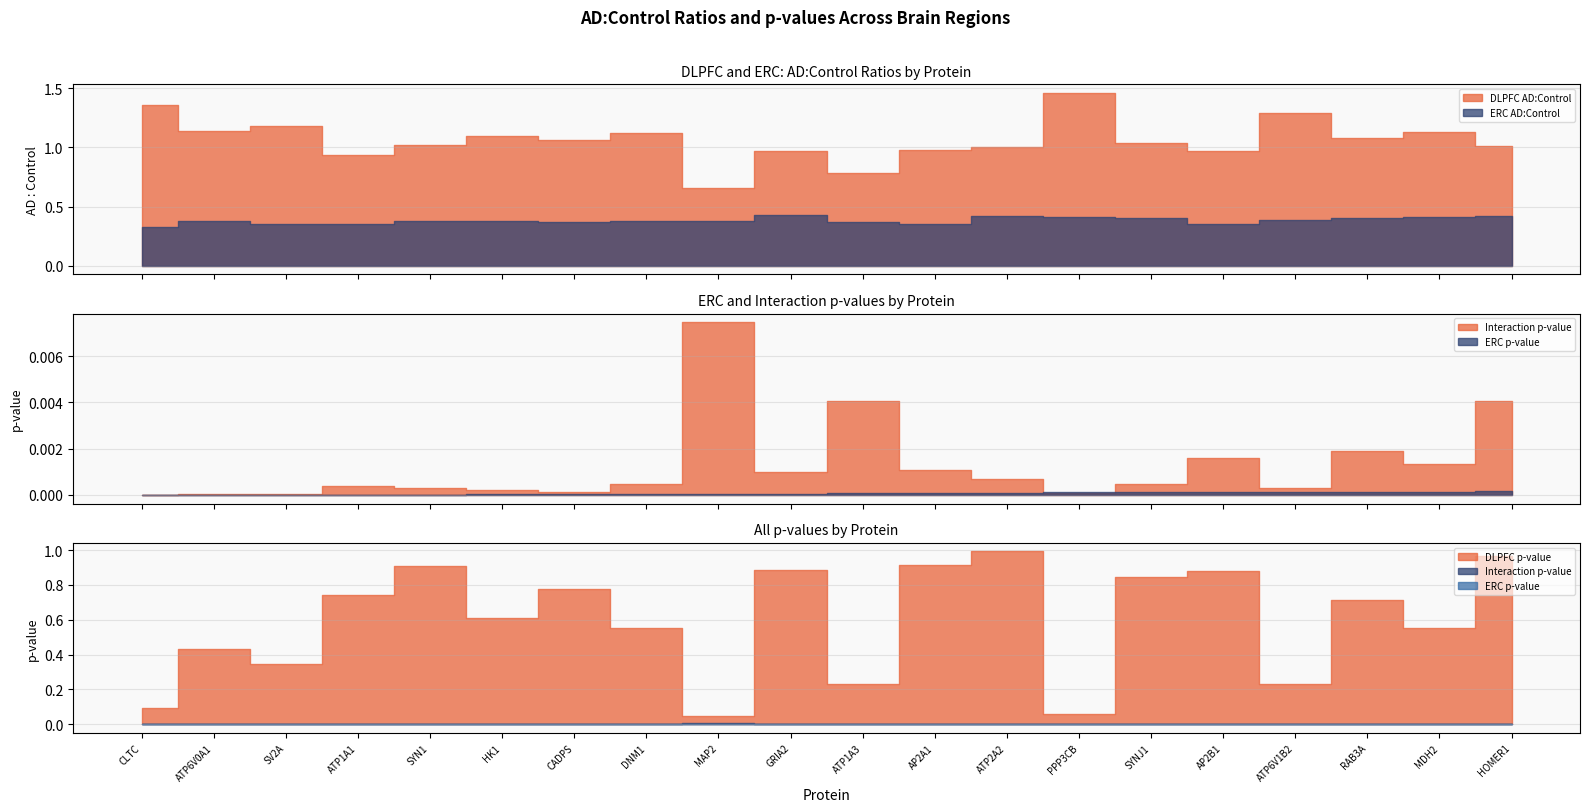

Rank the categories by DLPFC value from highest to lowest.

PPP3CB, CLTC, ATP6V1B2, SV2A, ATP6V0A1, MDH2, DNM1, HK1, RAB3A, CADPS, SYNJ1, SYN1, HOMER1, ATP2A2, AP2A1, GRIA2, AP2B1, ATP1A1, ATP1A3, MAP2